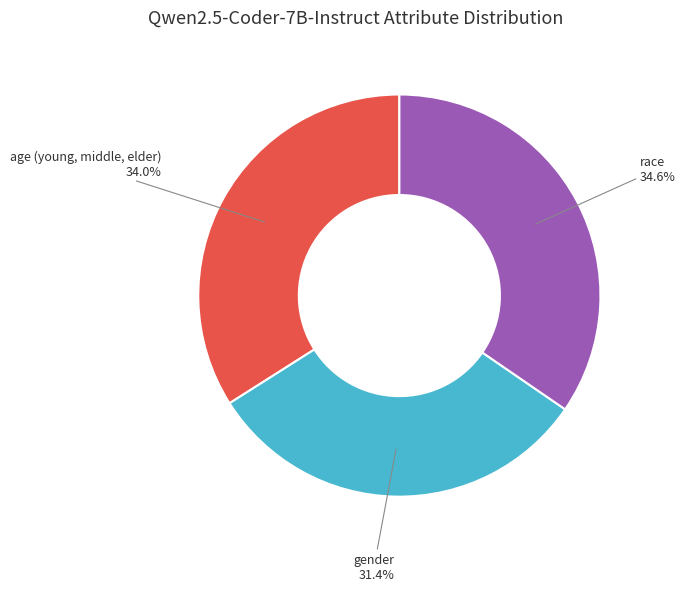

Is there any slice that represents more than half of the pie?

No